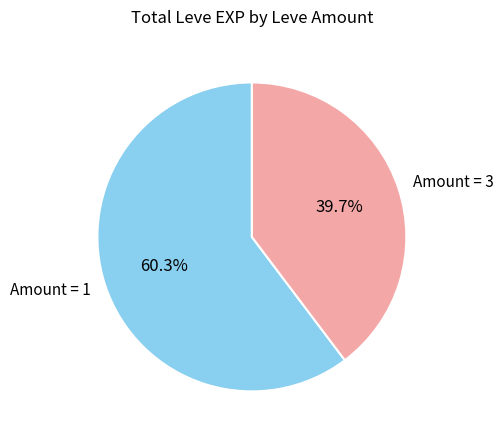

Do Amount = 3 and Amount = 1 together represent more than half of the pie?

Yes